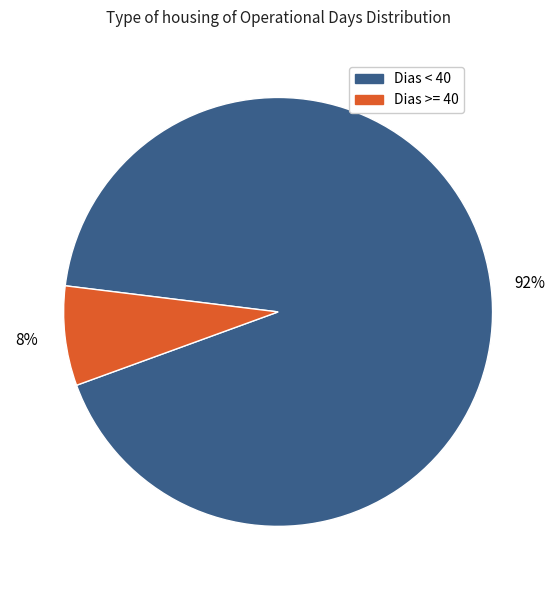

Is there a majority slice in this chart?

Yes